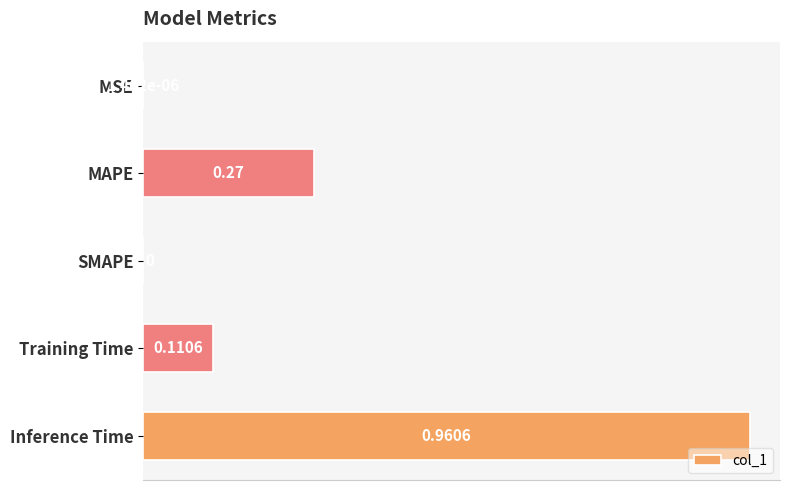

What is the change in value from MAPE to Inference Time?

+0.7